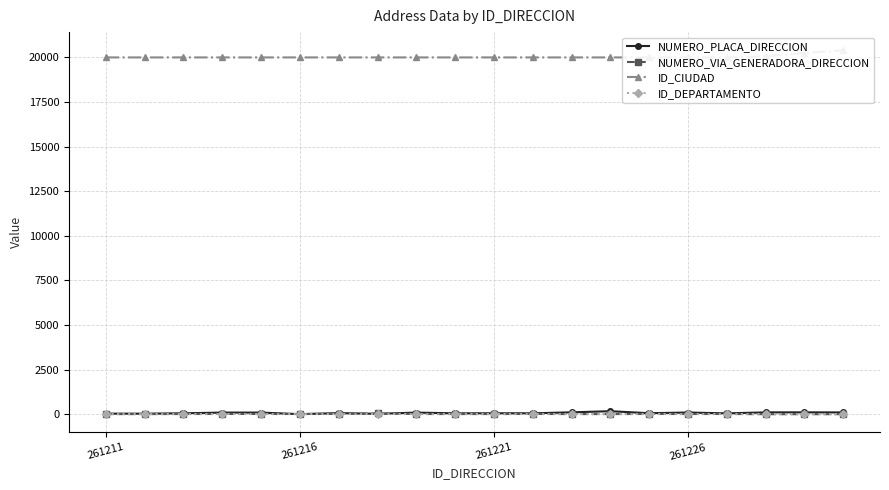

The ID_CIUDAD series shows 9309 at 19. True or false?

False